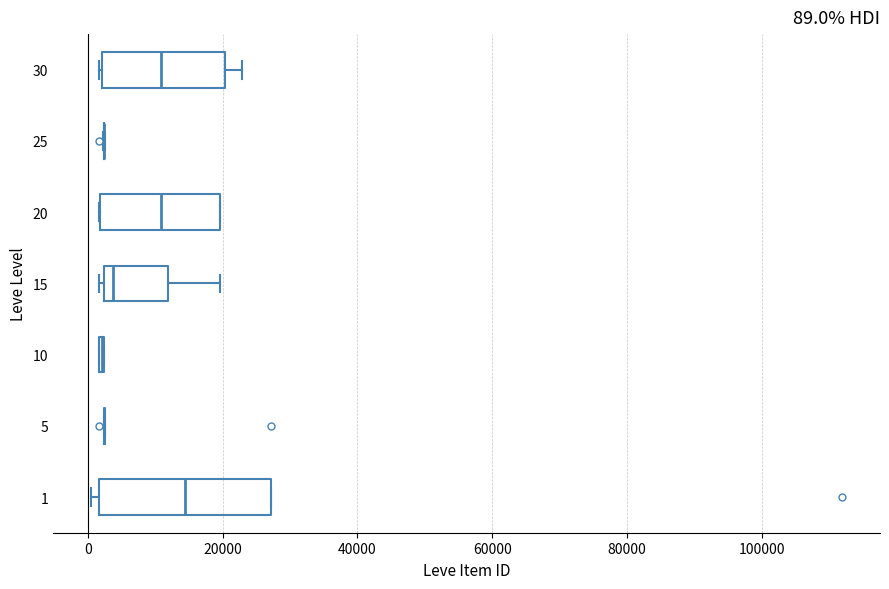

Which box is the widest, from its left edge to its right edge?

1